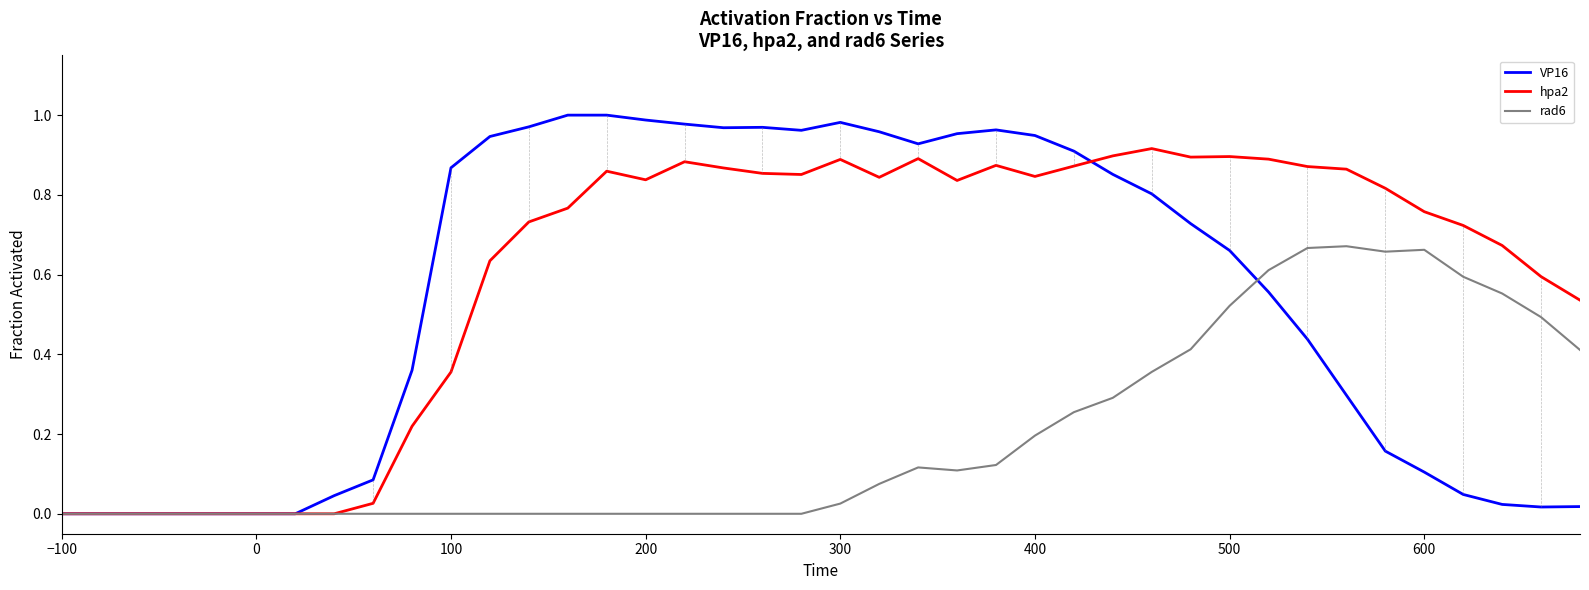

Which series has the widest spread of values?

VP16